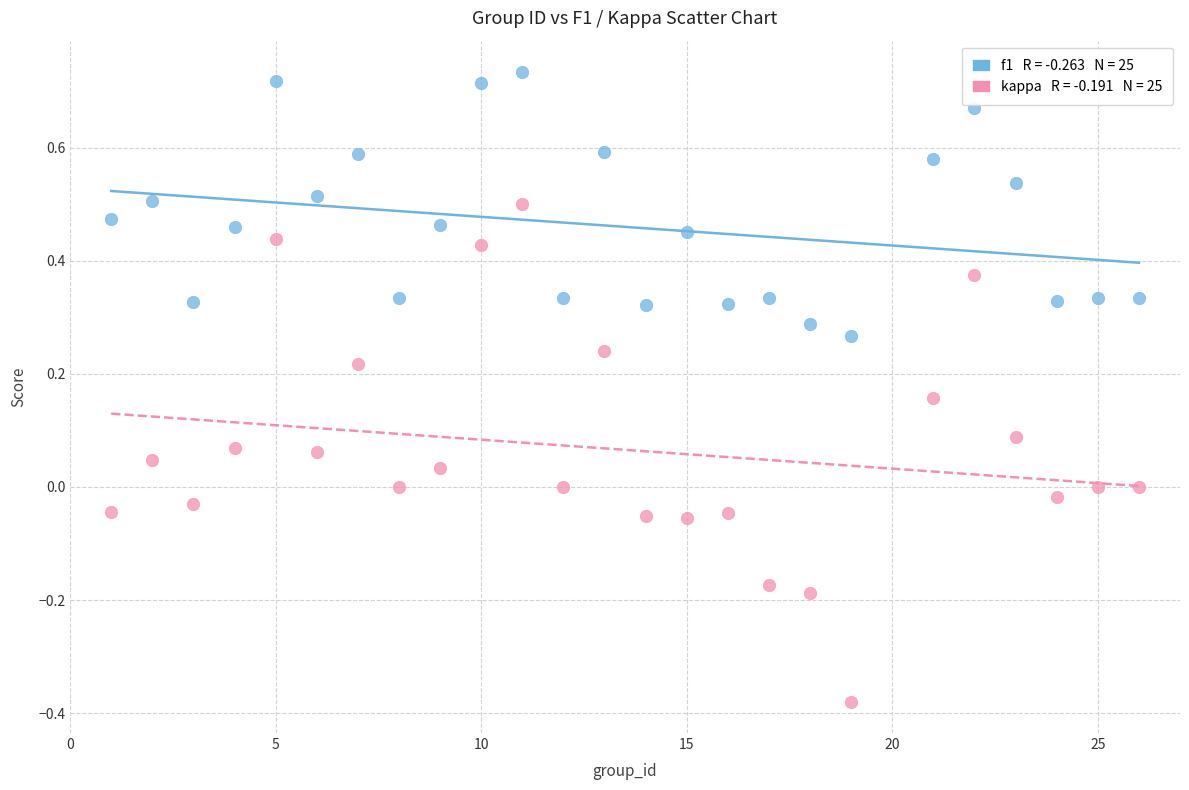

How many points are shown in the scatter plot?

50